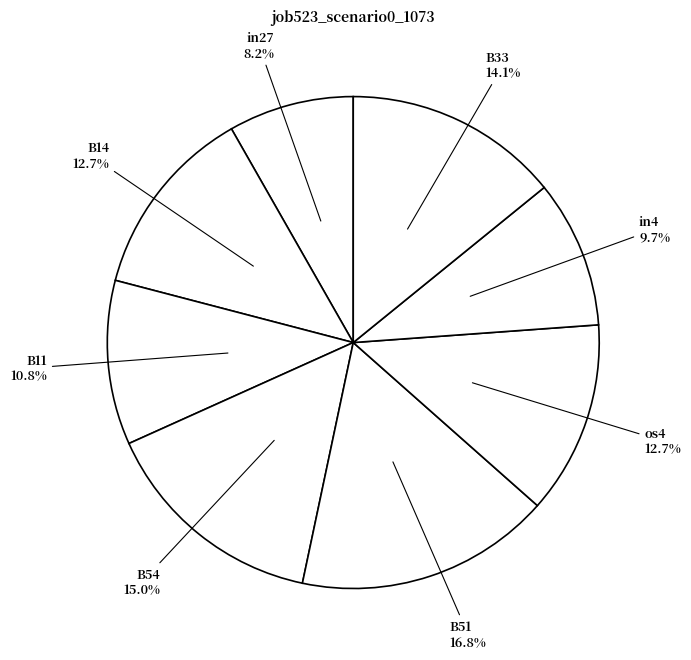

Which slice is the smallest?

in27